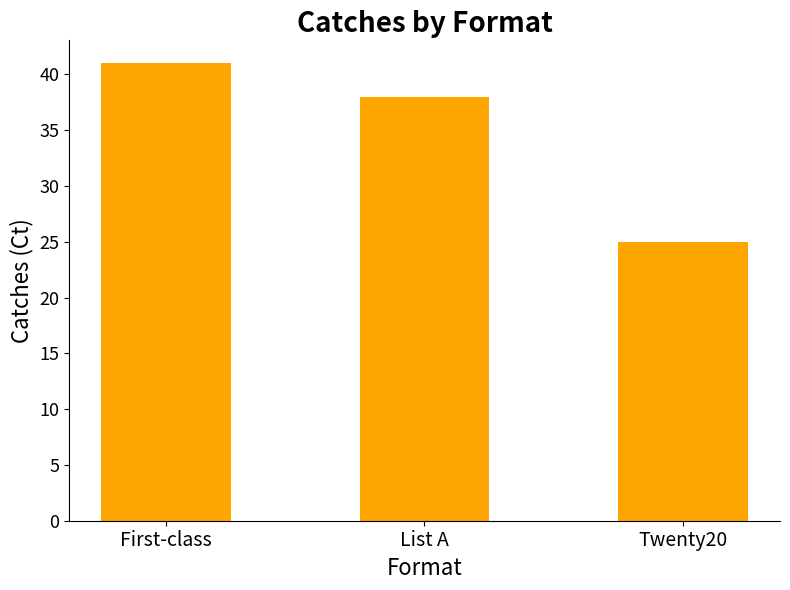

What is the change in value from List A to Twenty20?

-13